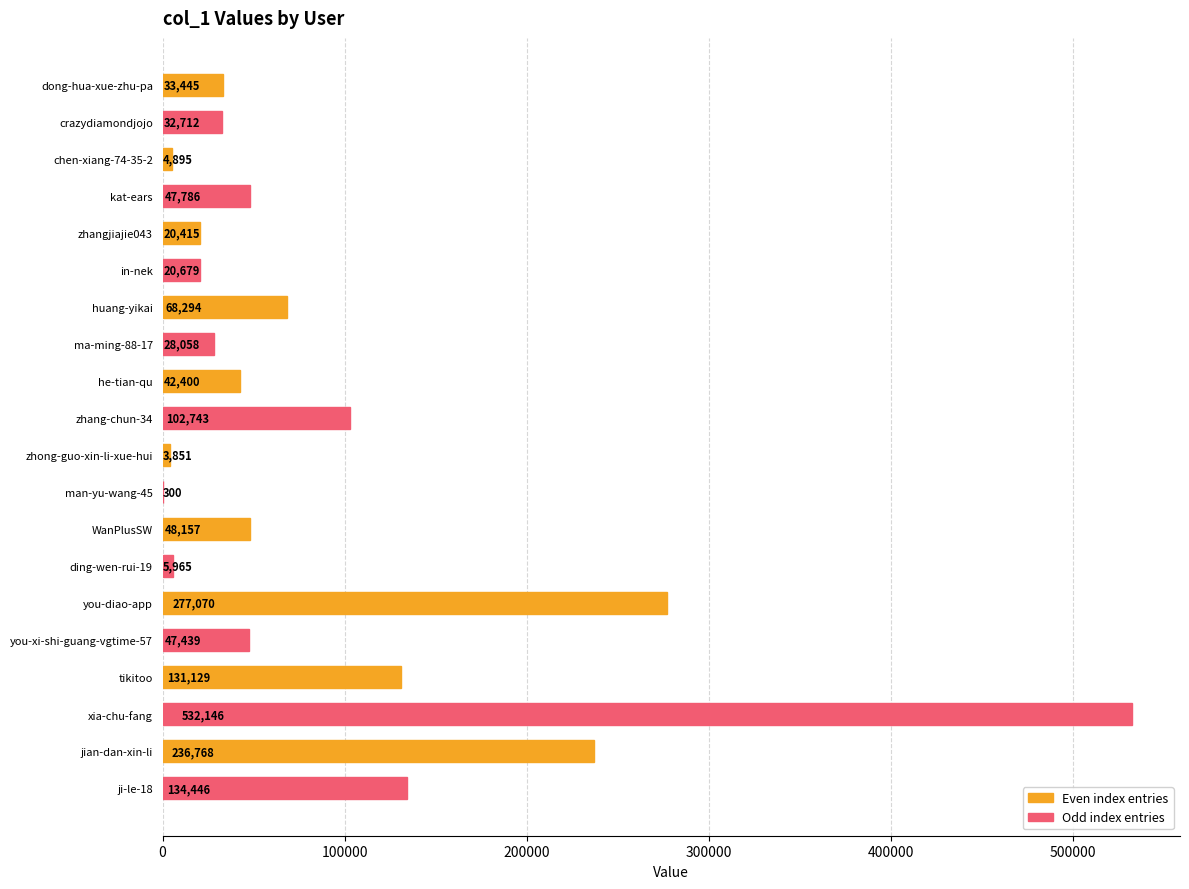

Where is the data nearest to the value 266223?

you-diao-app